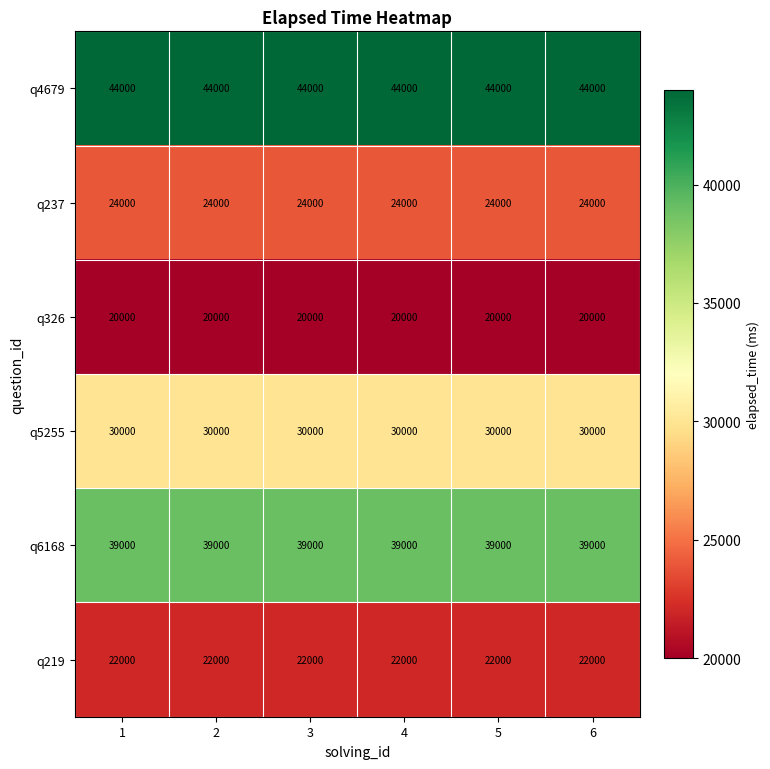

At how many categories does at least one series exceed 38038?

6